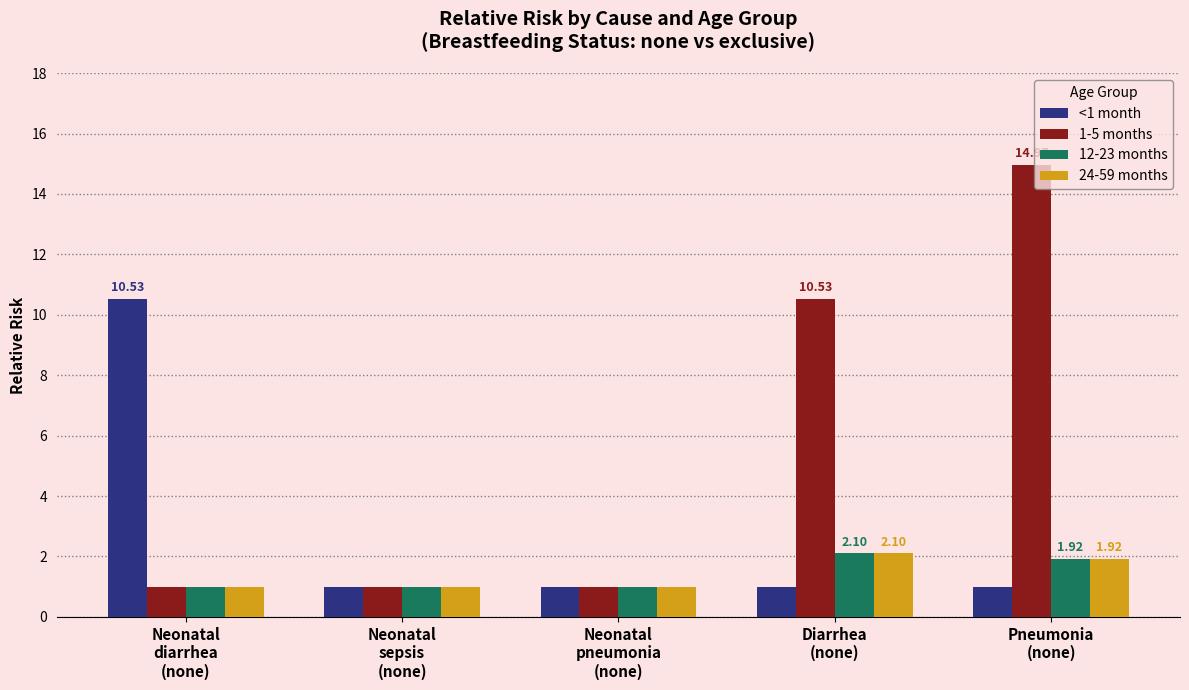

Reading left to right, extract all data points from this chart.

<1 month: Neonatal
diarrhea
(none)=10.5	Neonatal
sepsis
(none)=1.0	Neonatal
pneumonia
(none)=1.0	Diarrhea
(none)=1.0	Pneumonia
(none)=1.0
1-5 months: Neonatal
diarrhea
(none)=1.0	Neonatal
sepsis
(none)=1.0	Neonatal
pneumonia
(none)=1.0	Diarrhea
(none)=10.5	Pneumonia
(none)=15.0
12-23 months: Neonatal
diarrhea
(none)=1.0	Neonatal
sepsis
(none)=1.0	Neonatal
pneumonia
(none)=1.0	Diarrhea
(none)=2.1	Pneumonia
(none)=1.9
24-59 months: Neonatal
diarrhea
(none)=1.0	Neonatal
sepsis
(none)=1.0	Neonatal
pneumonia
(none)=1.0	Diarrhea
(none)=2.1	Pneumonia
(none)=1.9